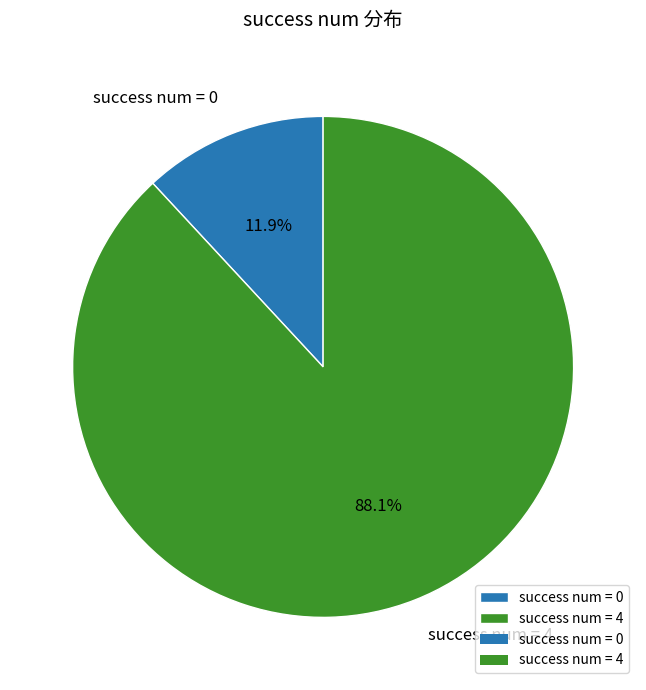

Which has a higher value, success num = 0 or success num = 4?

success num = 4